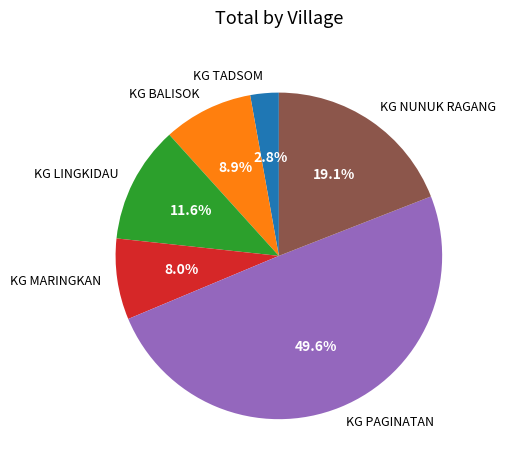

Is it true that KG BALISOK is 9% of the pie?

True